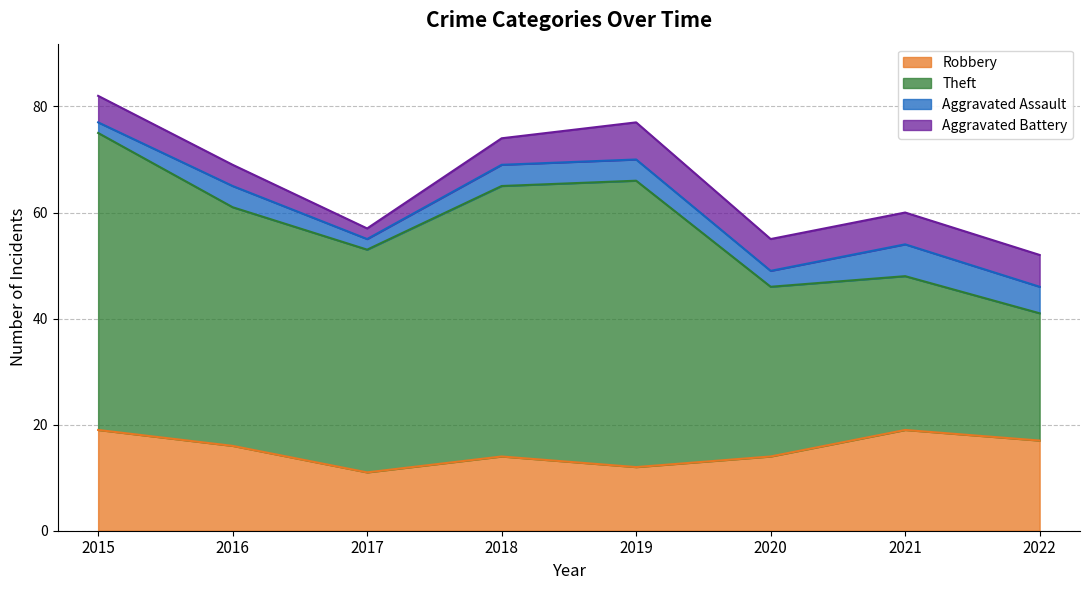

Rank the series by their maximum value, from highest to lowest.

Theft, Robbery, Aggravated Battery, Aggravated Assault